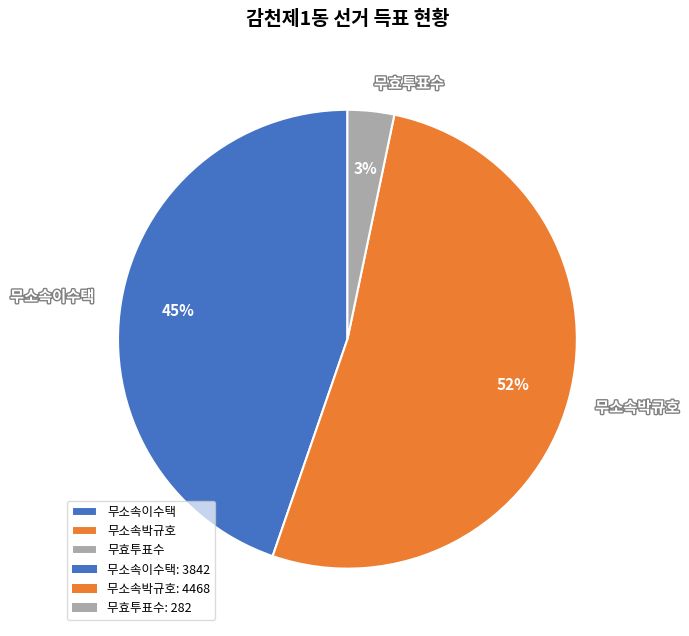

Rank the categories by value from lowest to highest.

무효투표수, 무소속이수택, 무소속박규호